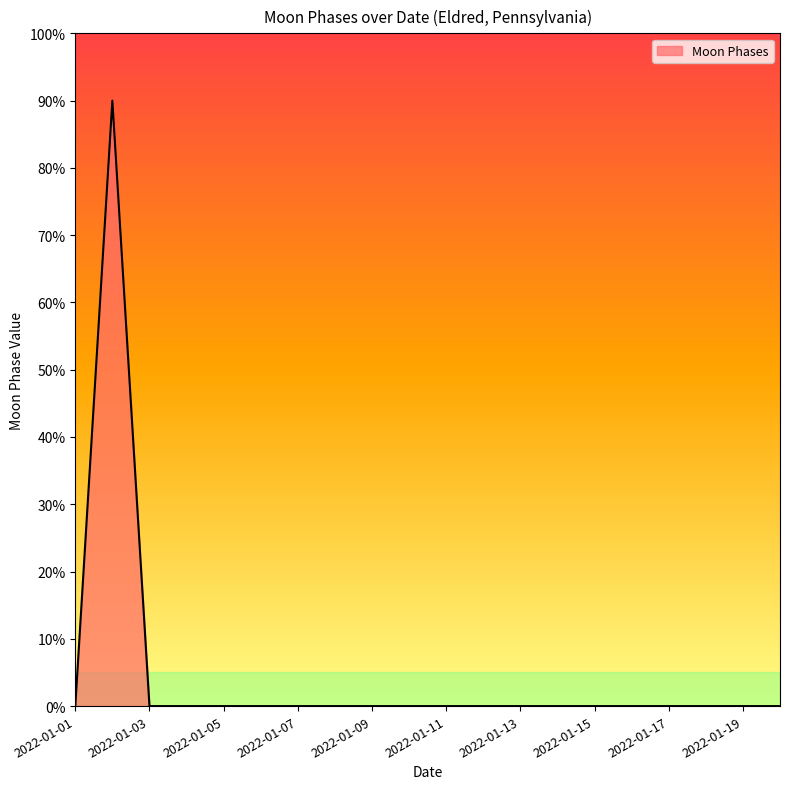

Reading left to right, extract all data points from this chart.

0	90	0	0	0	0	0	0	0	0	0	0	0	0	0	0	0	0	0	0